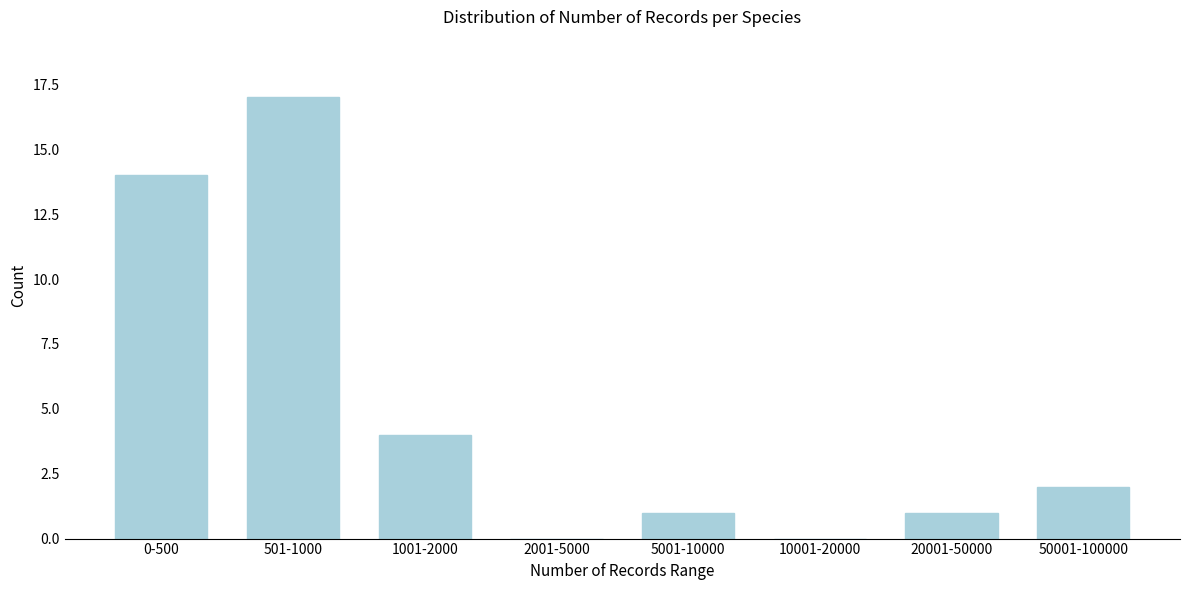

Reading right to left, what are all the values shown in this chart?

50001-100000=2	20001-50000=1	10001-20000=0	5001-10000=1	2001-5000=0	1001-2000=4	501-1000=17	0-500=14